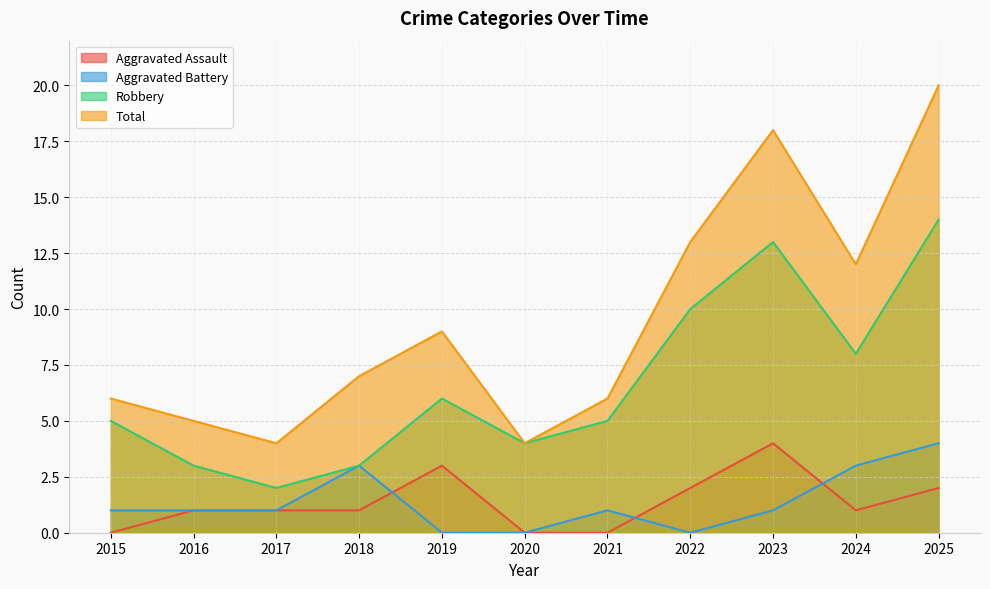

At how many categories does at least one series exceed 19?

1